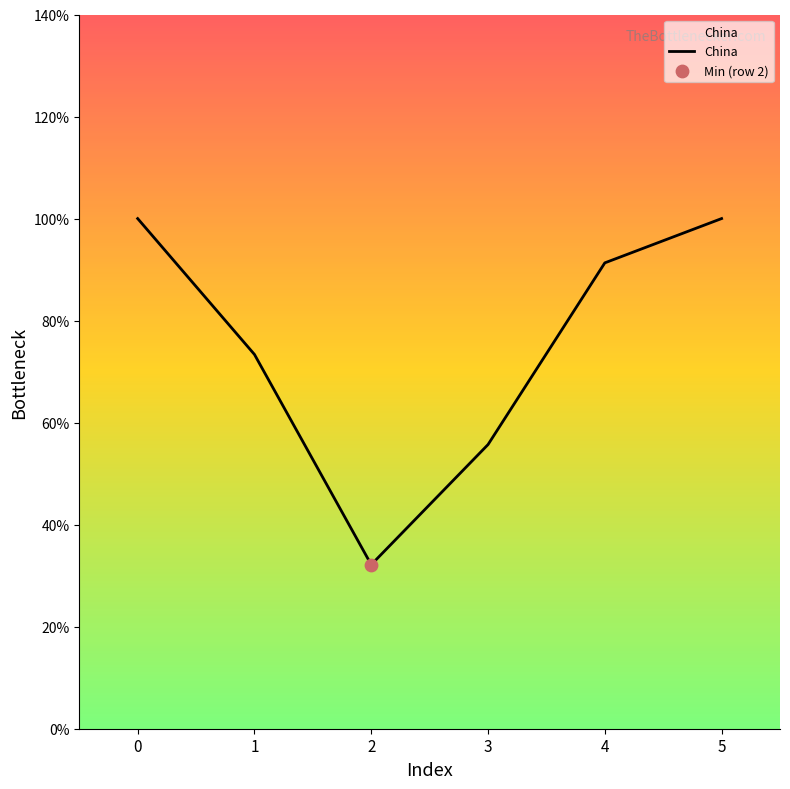

Which has a higher value, 1 or 3?

1